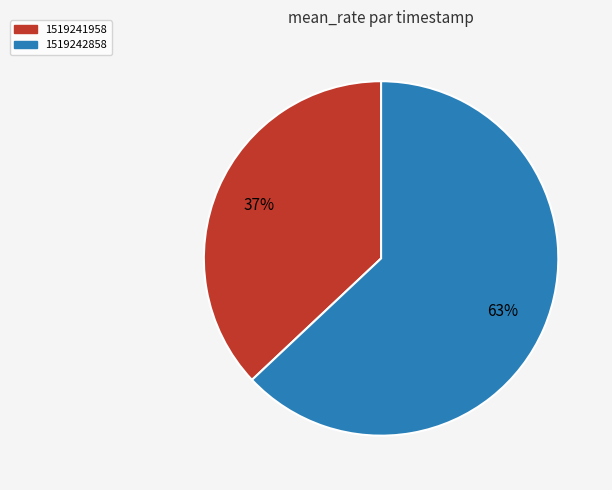

Does 1519242858 represent more than half of the total?

Yes